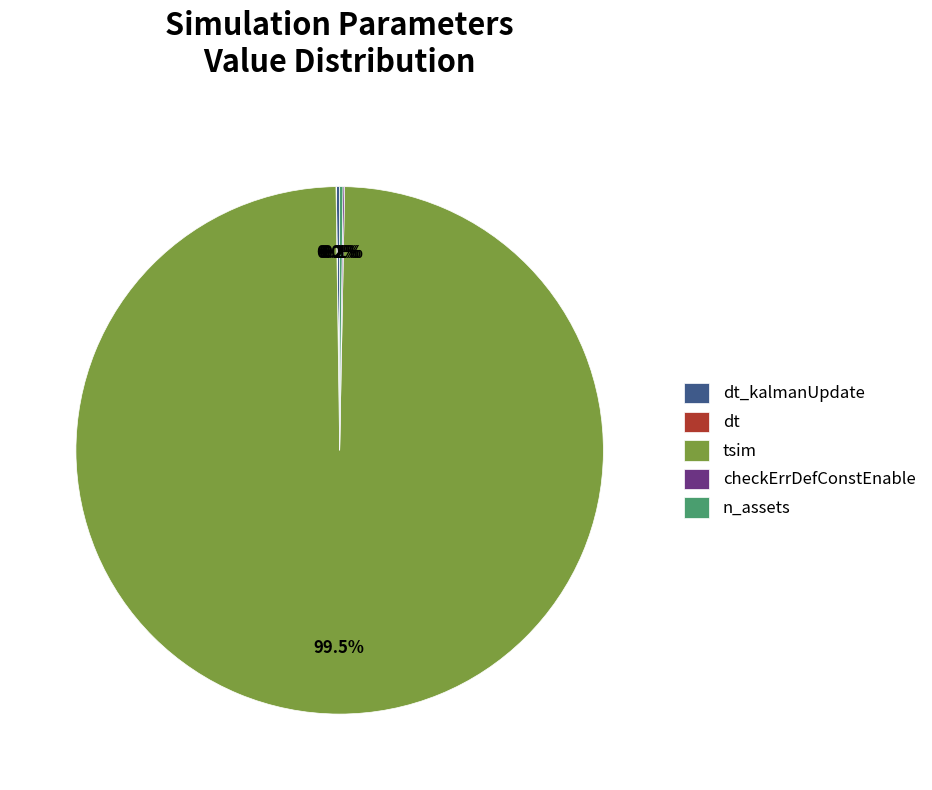

Which category accounts for the majority?

tsim